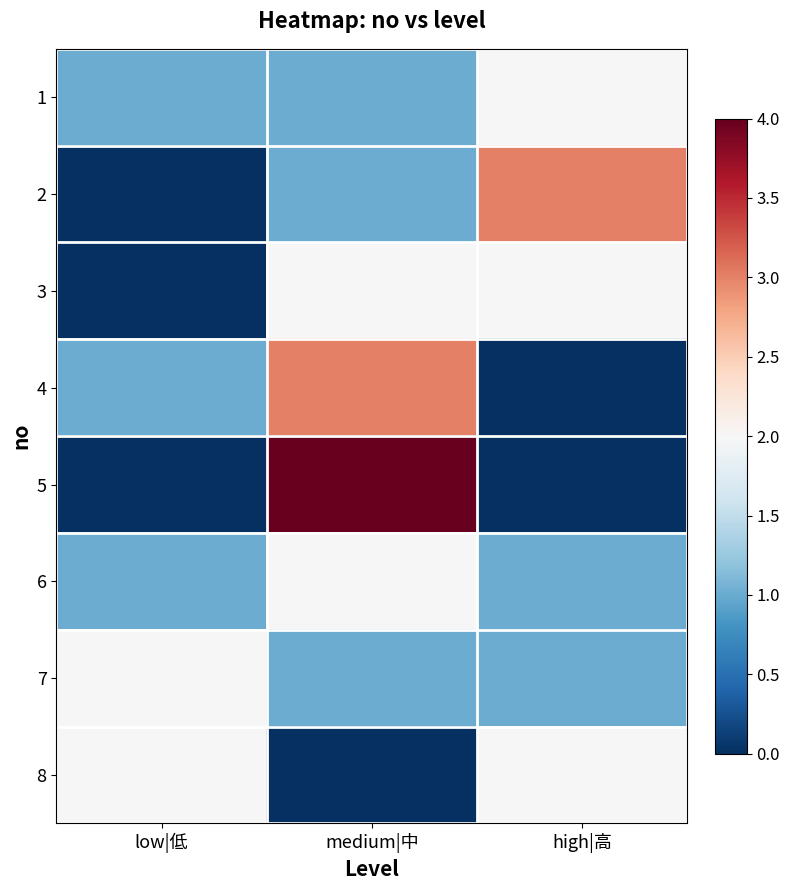

Reading left to right, list all the values displayed in this chart.

1: low|低=1	medium|中=1	high|高=2
2: low|低=0	medium|中=1	high|高=3
3: low|低=0	medium|中=2	high|高=2
4: low|低=1	medium|中=3	high|高=0
5: low|低=0	medium|中=4	high|高=0
6: low|低=1	medium|中=2	high|高=1
7: low|低=2	medium|中=1	high|高=1
8: low|低=2	medium|中=0	high|高=2